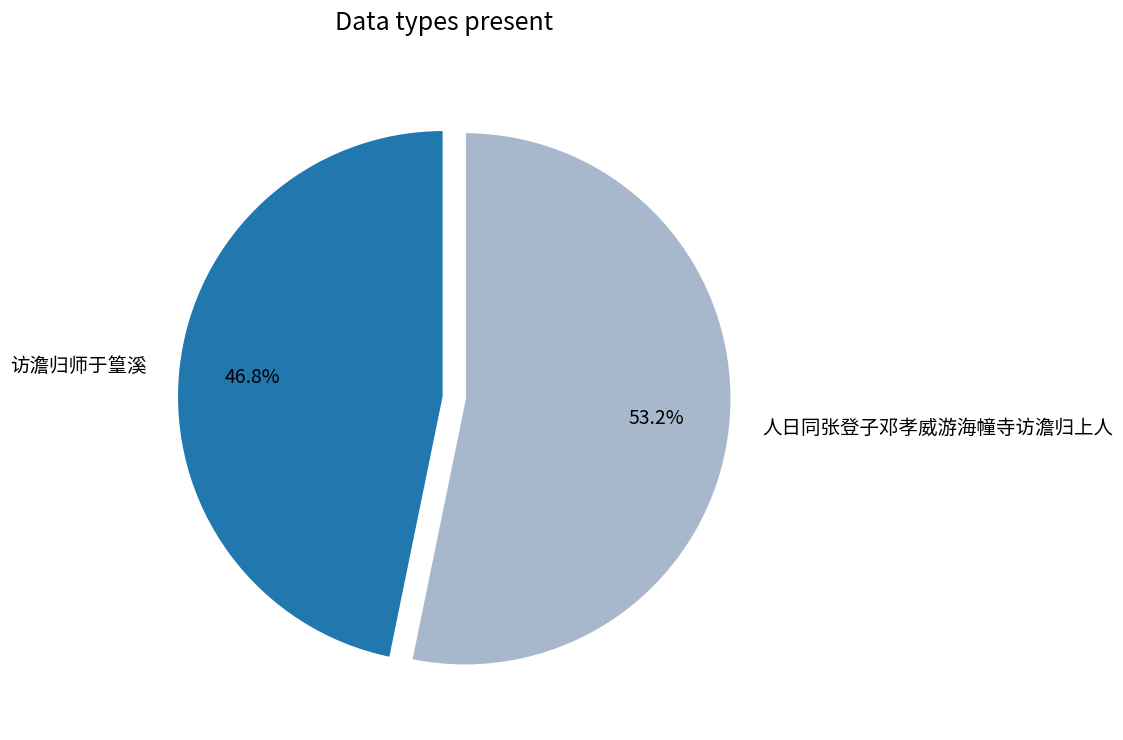

Is 人日同张登子邓孝威游海幢寺访澹归上人 the majority of the pie?

Yes